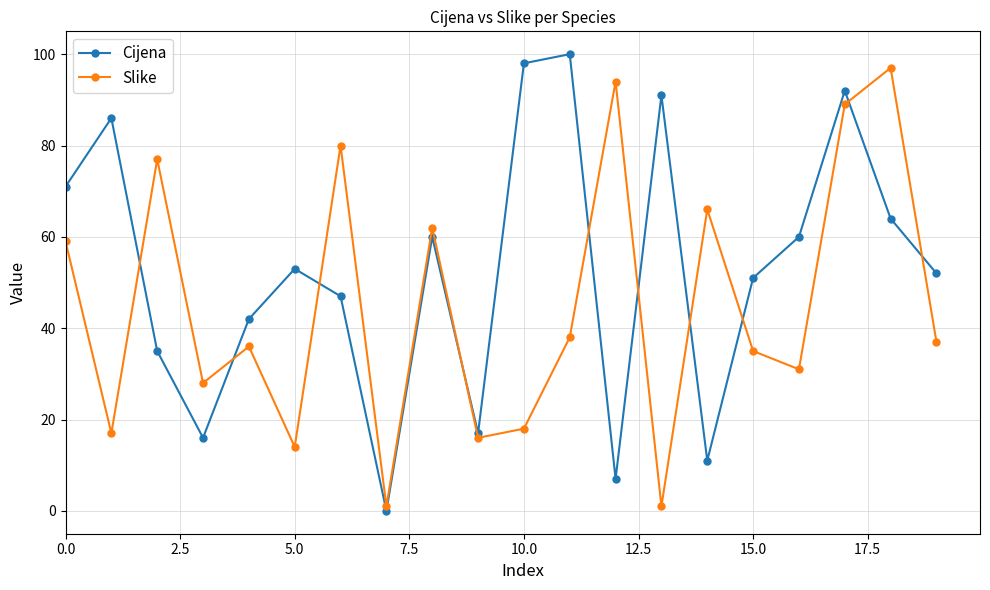

Which series has the largest total across all categories?

Cijena